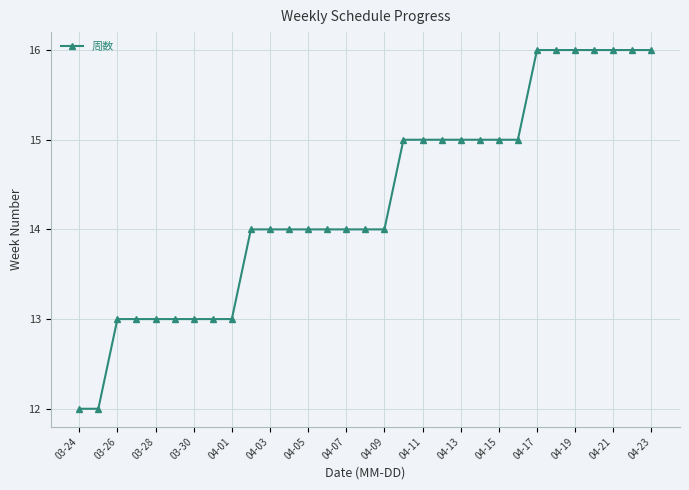

The value of 周数 at 04-03 is 9. True or false?

False